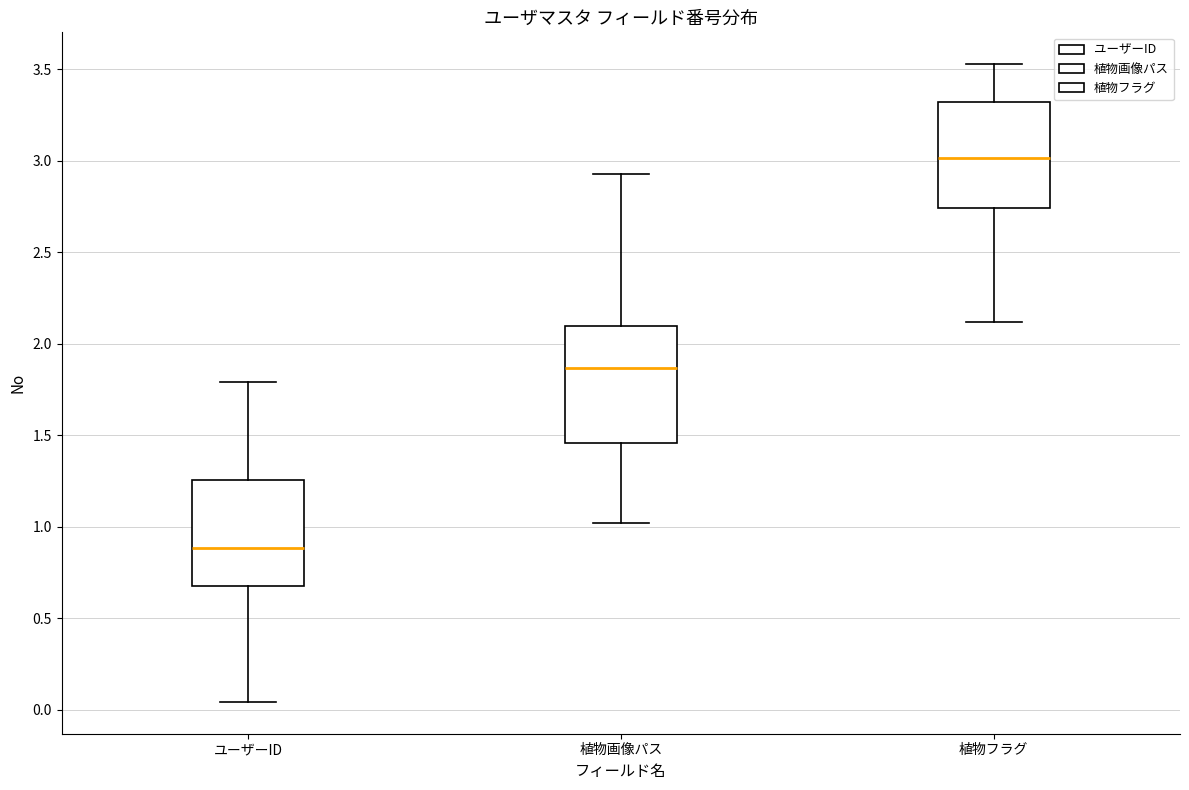

Which box's median line is the lowest?

ユーザーID